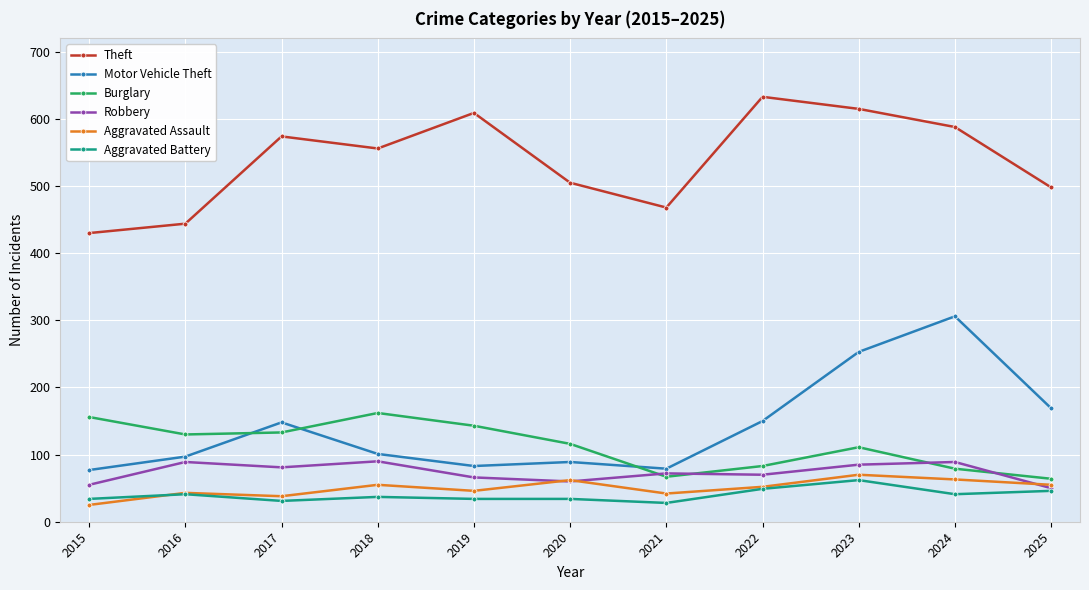

What is the approximate value of Aggravated Assault at 2022?

52